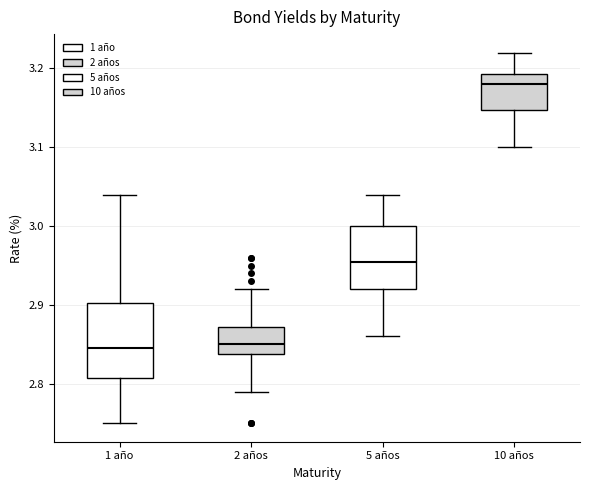

Reading left to right, read every box against the y-axis: the position of its median line, the range the box covers, and the ends of its whiskers. The values are not printed on the chart, so give them approximately, as read against the axis.

1 año: median 2.85, box 2.81 to 2.90, whiskers 2.75 to 3.04
2 años: median 2.85, box 2.84 to 2.87, whiskers 2.79 to 2.92
5 años: median 2.96, box 2.92 to 3.00, whiskers 2.86 to 3.04
10 años: median 3.18, box 3.15 to 3.19, whiskers 3.10 to 3.22